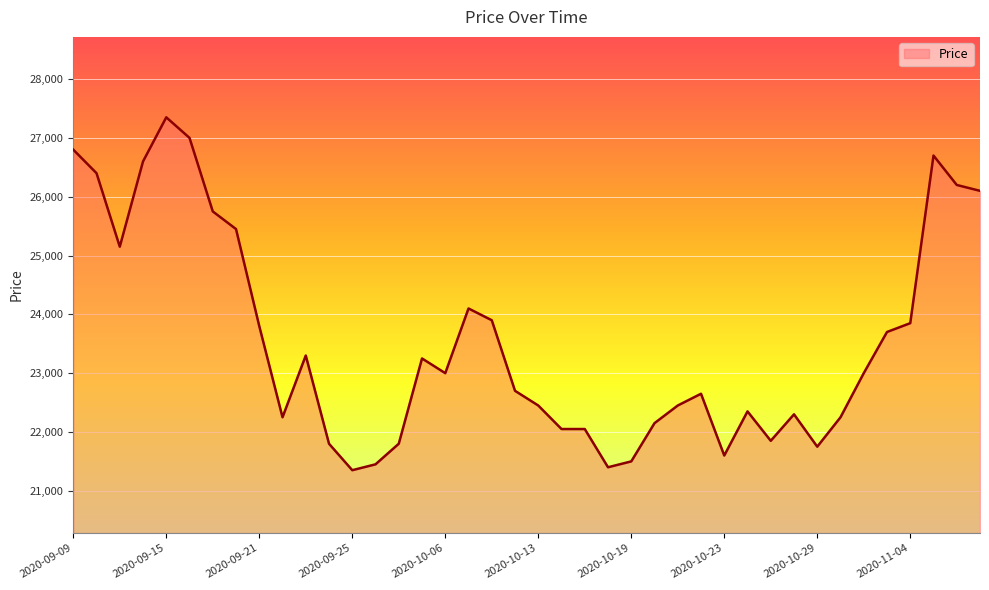

What is the maximum value shown in the chart?

27350